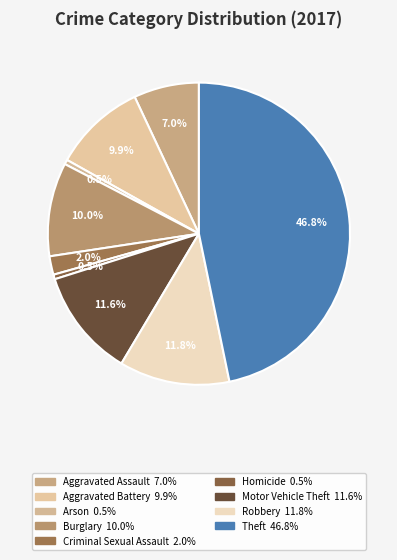

Does Aggravated Assault account for over 50% of the chart?

No